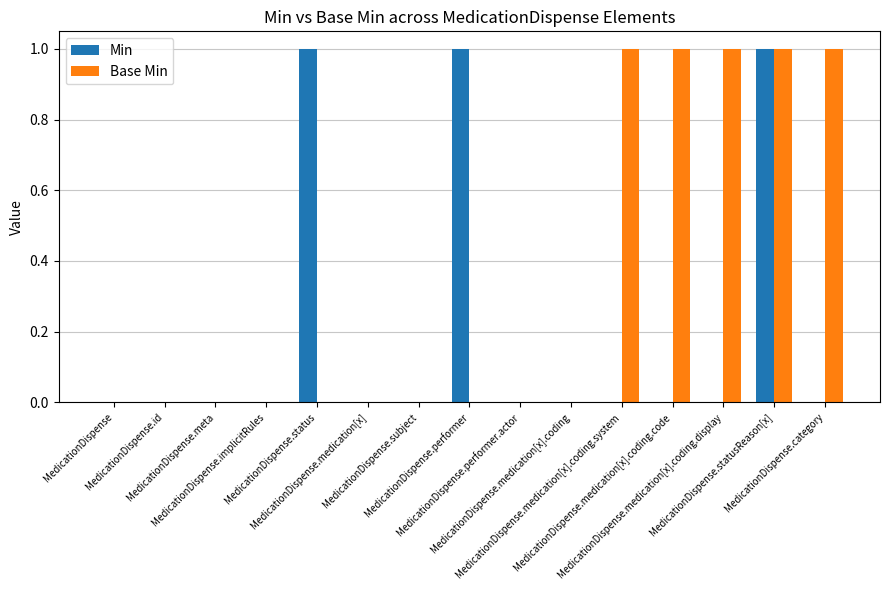

The value of Min at MedicationDispense.status is 0. True or false?

False